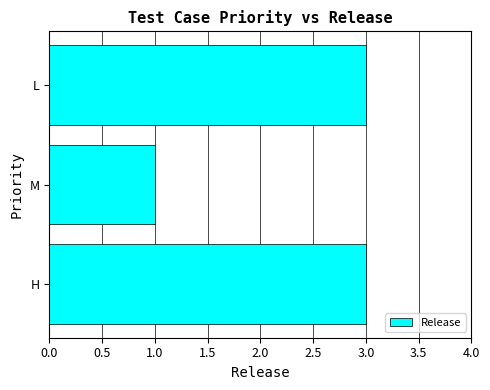

The value at L is 1. True or false?

False